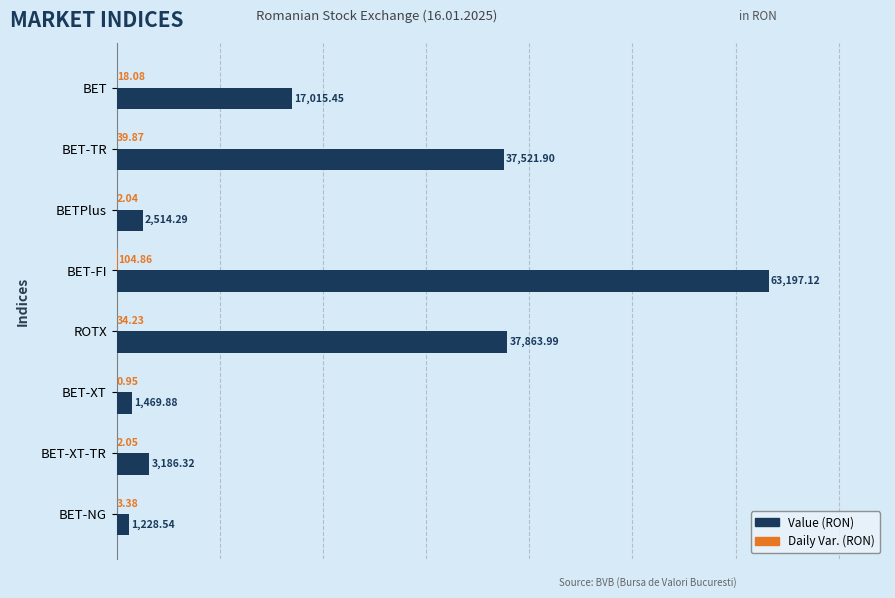

Which label corresponds to the largest value in the chart?

BET-FI